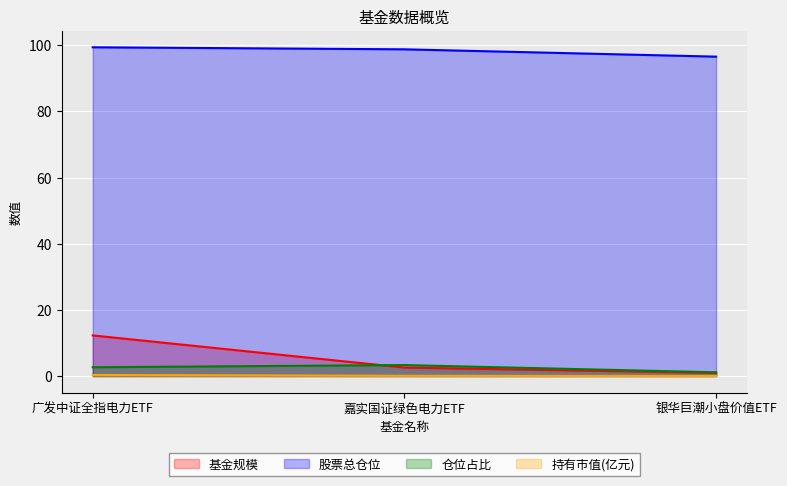

Rank the series at 银华巨潮小盘价值ETF from lowest to highest value.

持有市值(亿元), 基金规模, 仓位占比, 股票总仓位